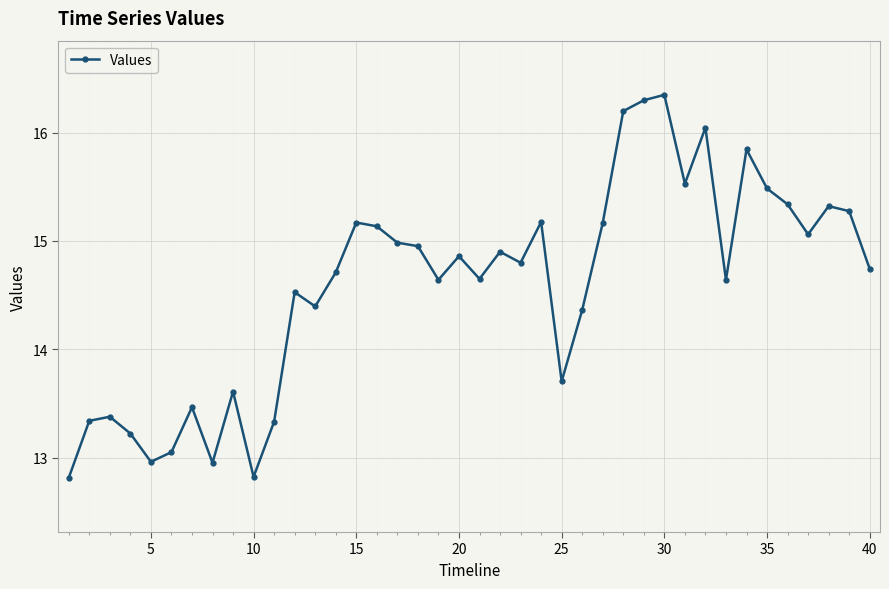

What is the sum of all values?

583.2